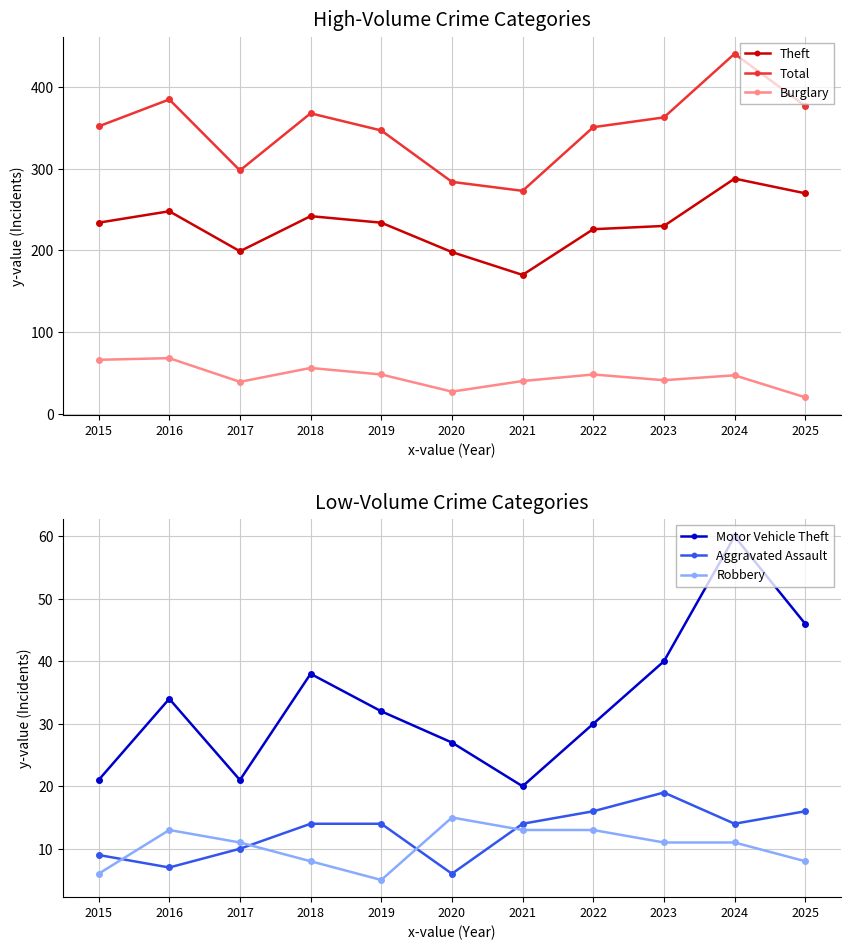

List the labels in order of Burglary value, largest first.

2016, 2015, 2018, 2019, 2022, 2024, 2023, 2021, 2017, 2020, 2025